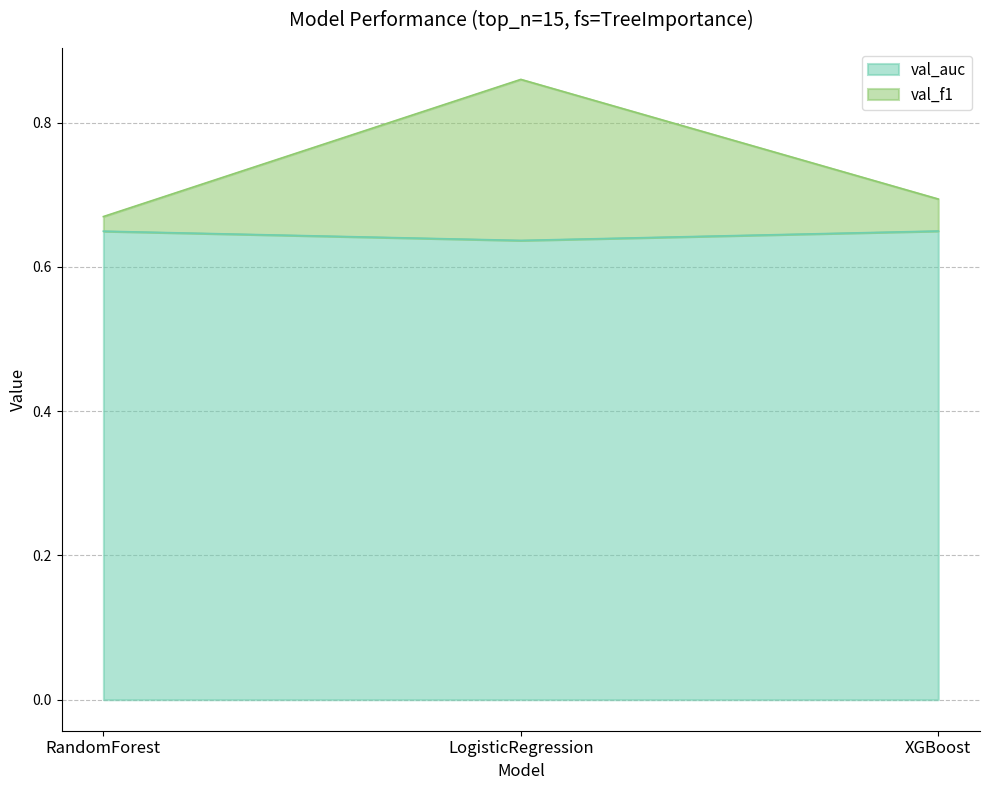

What is the total value across all series at RandomForest?

1.3